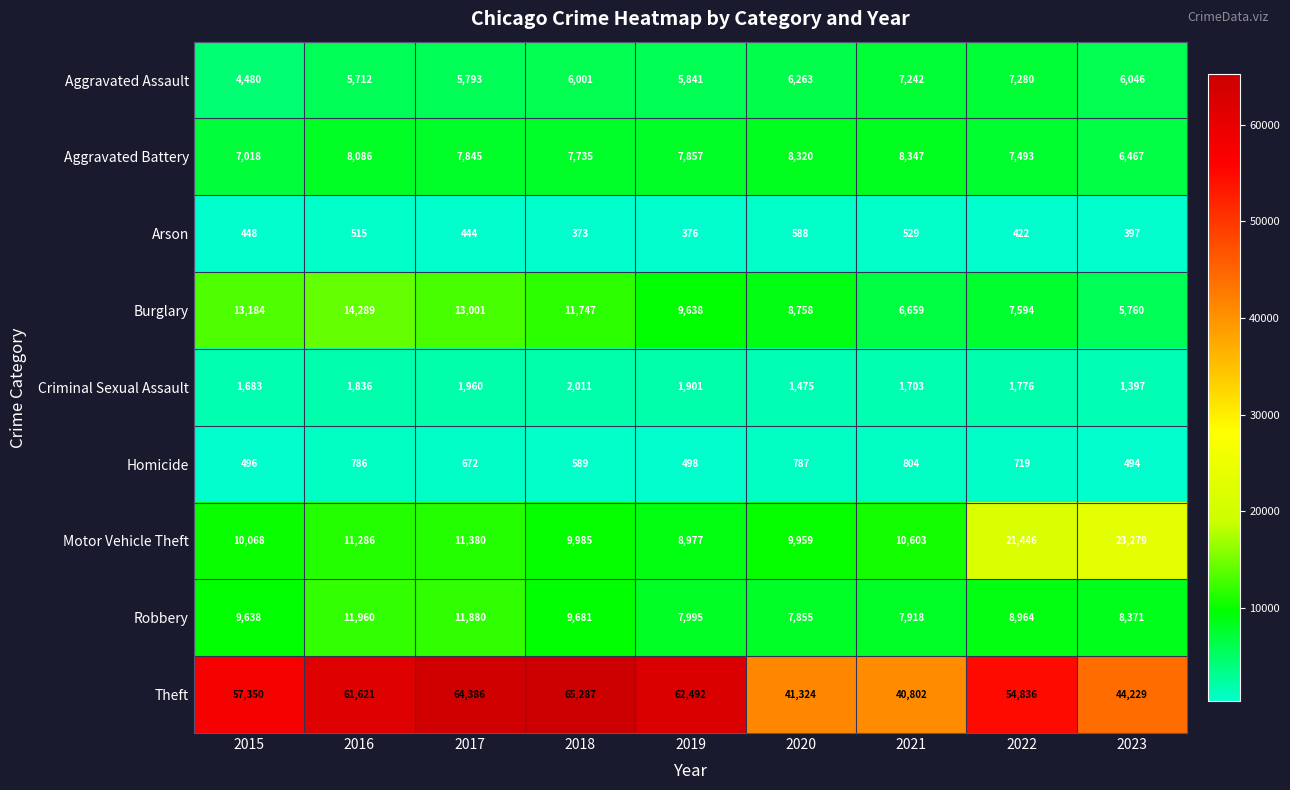

At 2015, list the series in order from largest to smallest.

Theft, Burglary, Motor Vehicle Theft, Robbery, Aggravated Battery, Aggravated Assault, Criminal Sexual Assault, Homicide, Arson